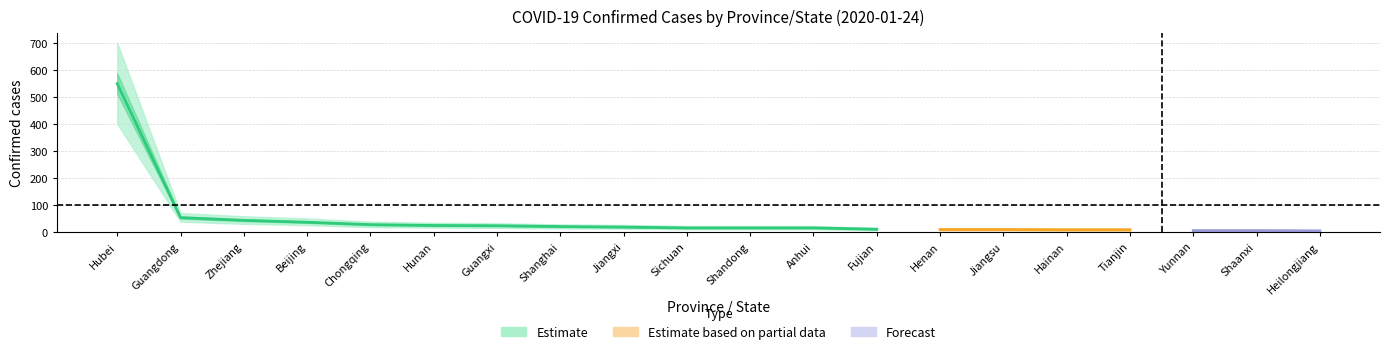

Which category has the highest value across all series?

Hubei